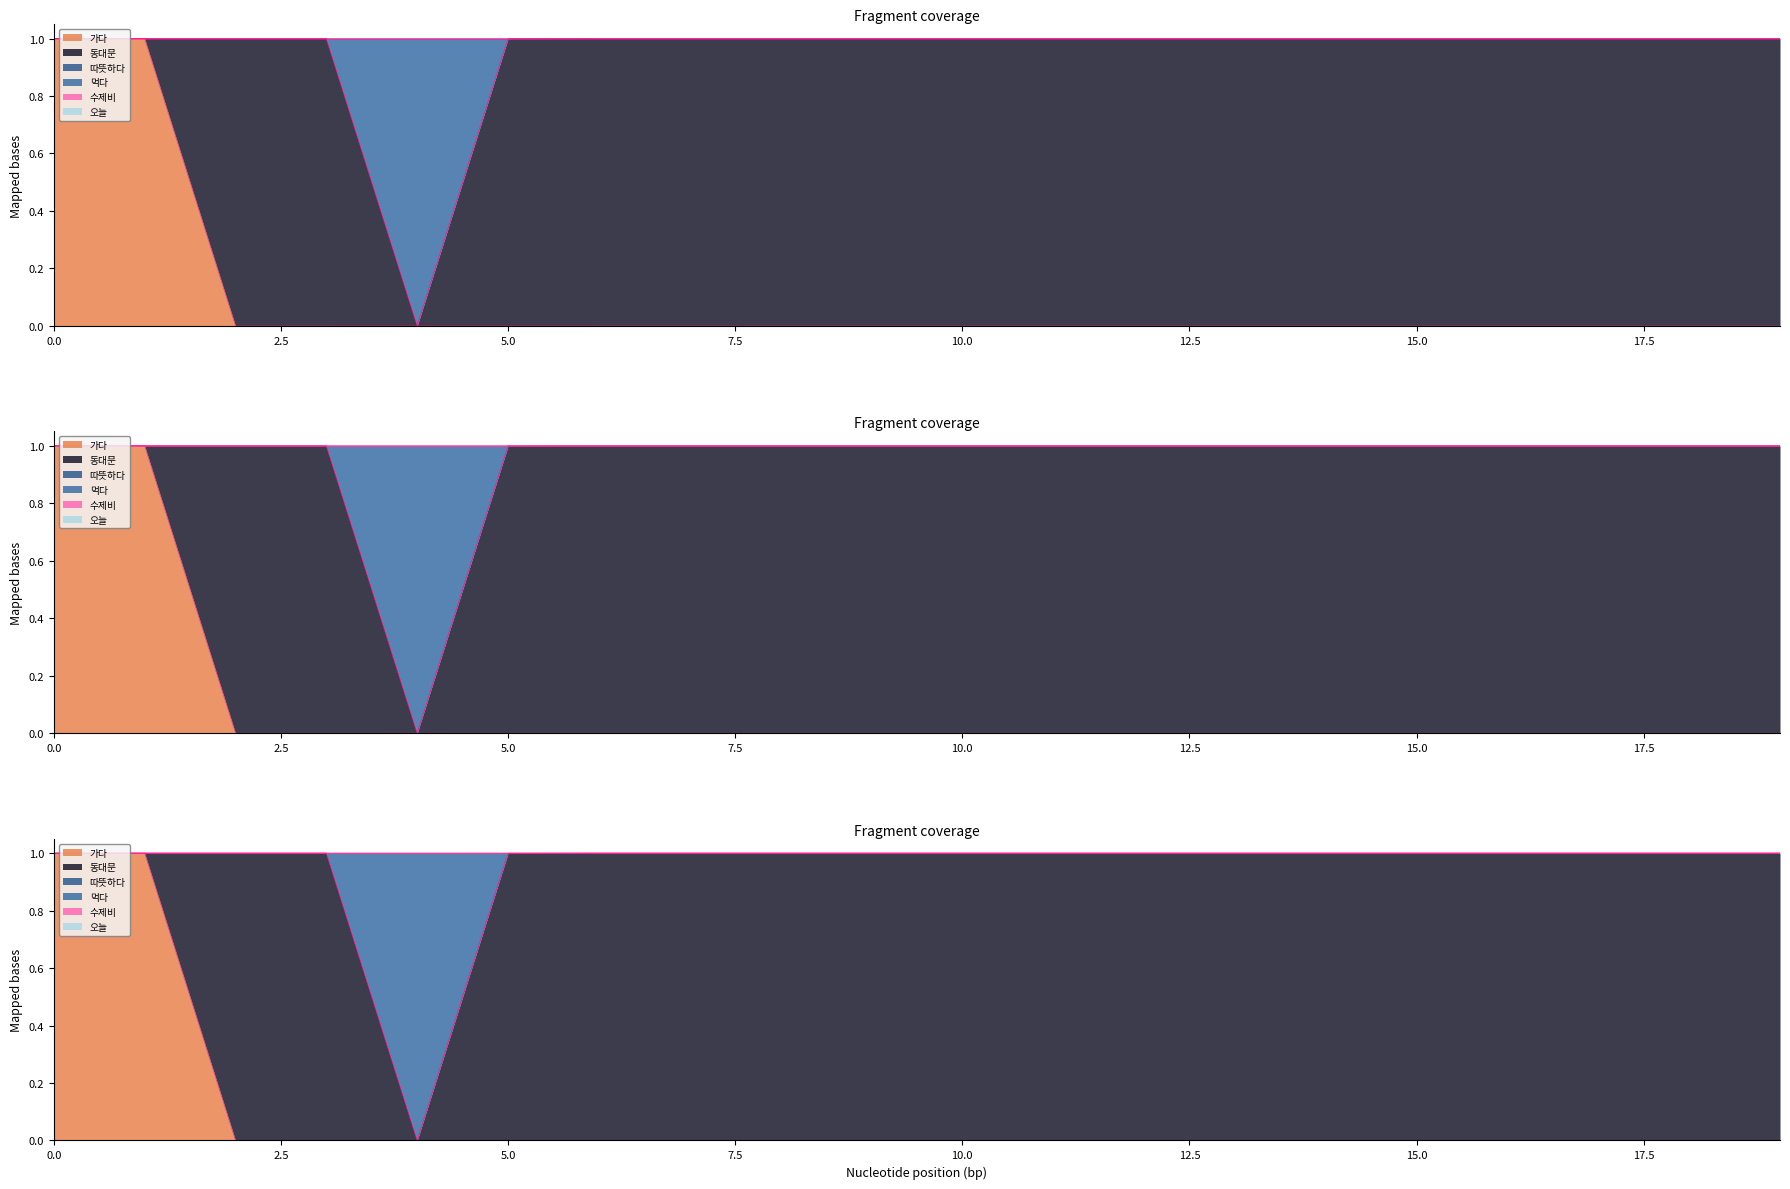

What is the value of the 수제비 point at the 9th from the left?

1.0